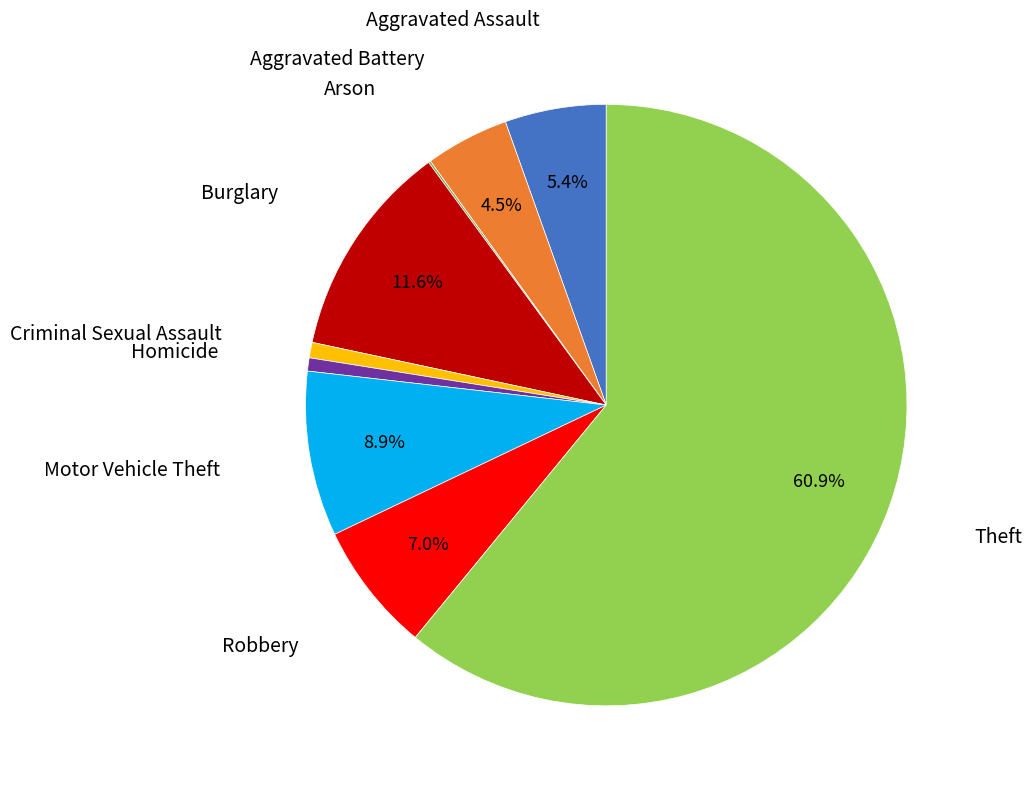

Is there a majority slice in this chart?

Yes